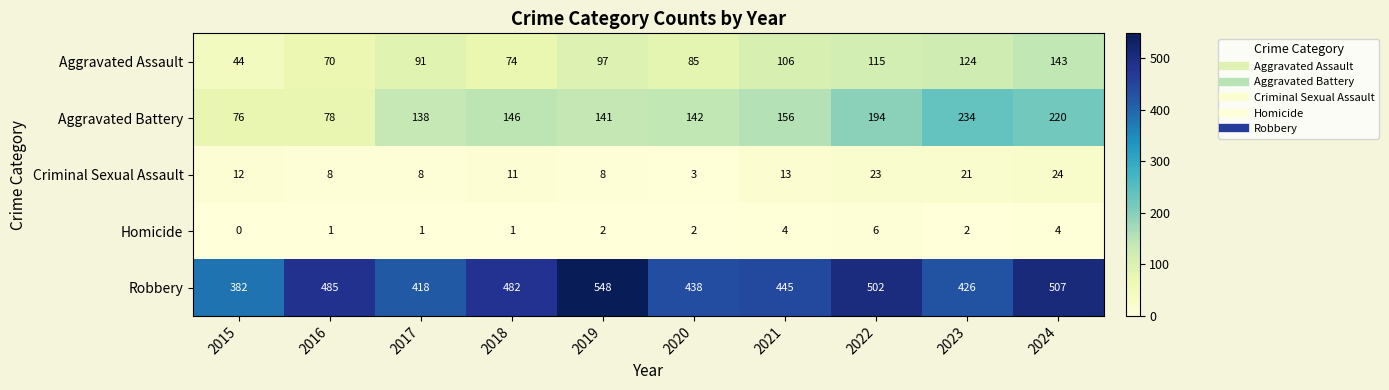

At which label is Aggravated Assault closest to 93?

2017